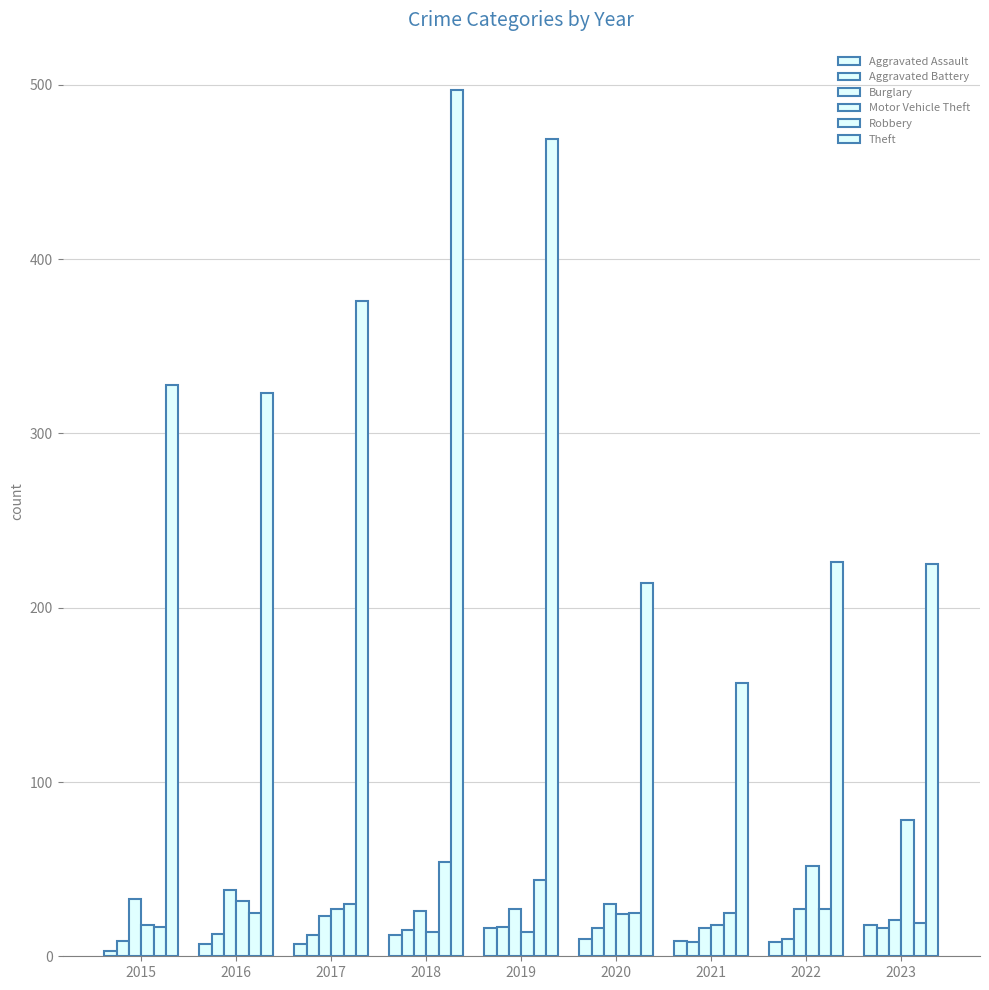

What is the difference between the maximum and minimum values in the Robbery series?

37